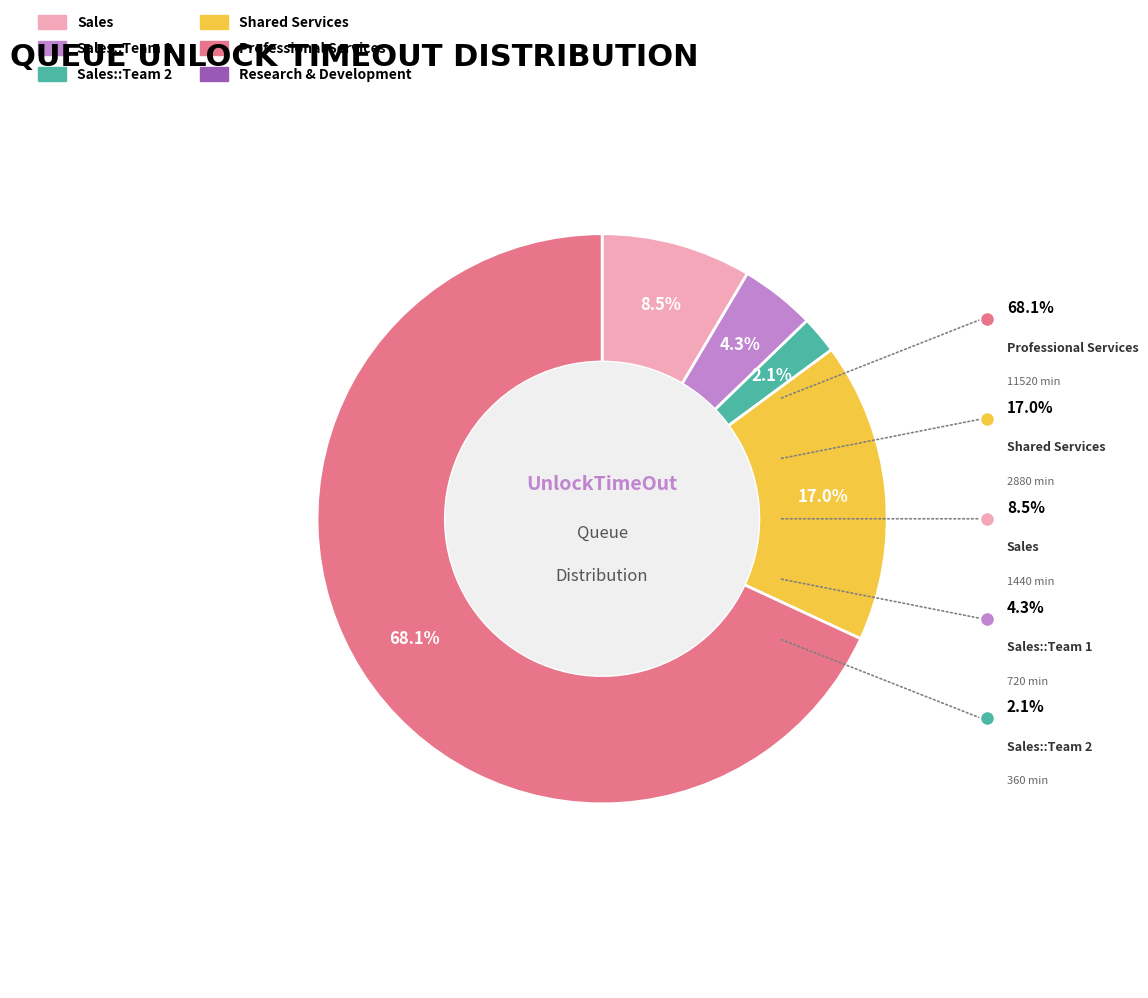

Is there any slice that represents more than half of the pie?

Yes